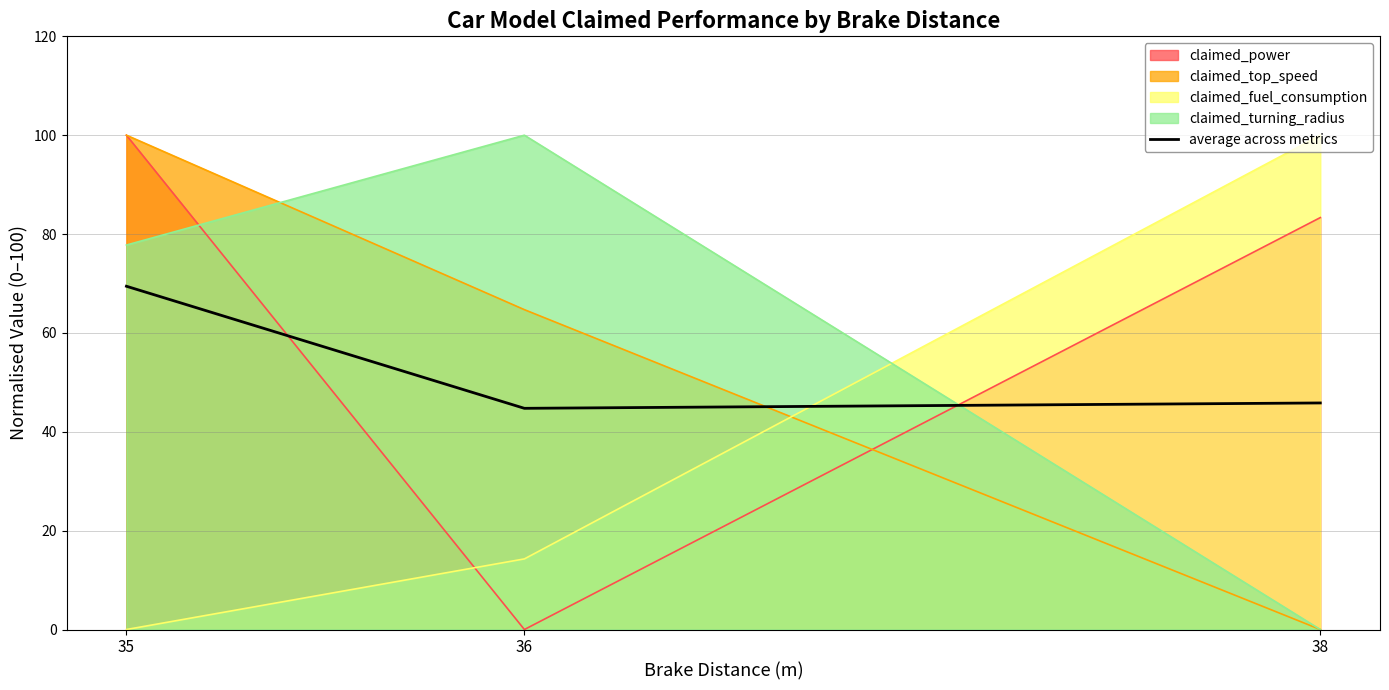

What is the difference between the second highest and minimum values?

1.1